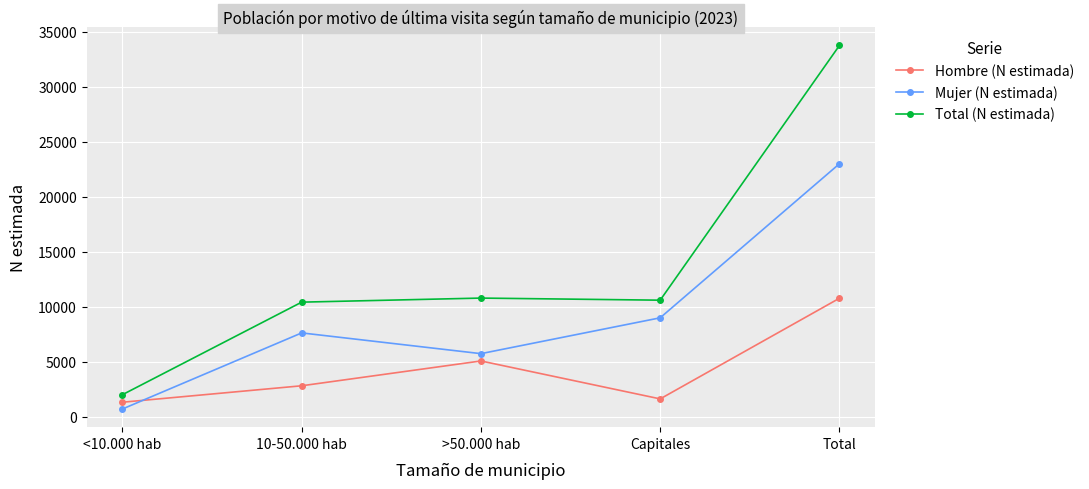

Between which two adjacent categories do Hombre (N estimada) and Mujer (N estimada) first intersect?

<10.000 hab and 10-50.000 hab